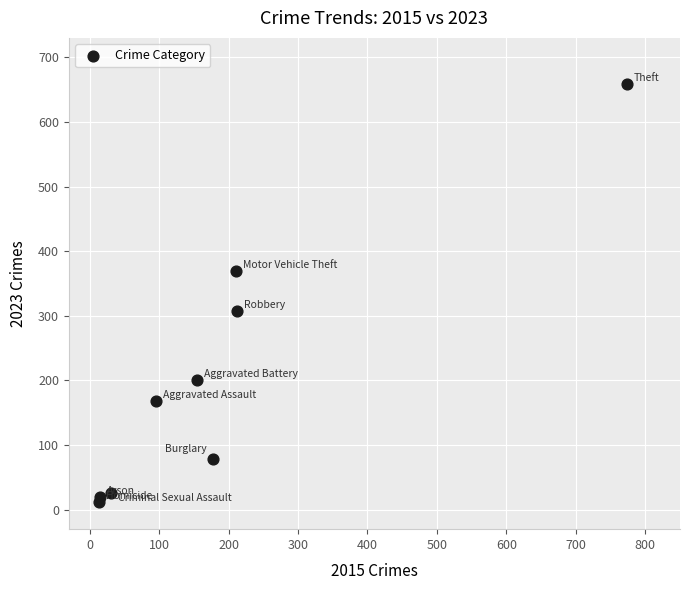

What is the average Y value?

204